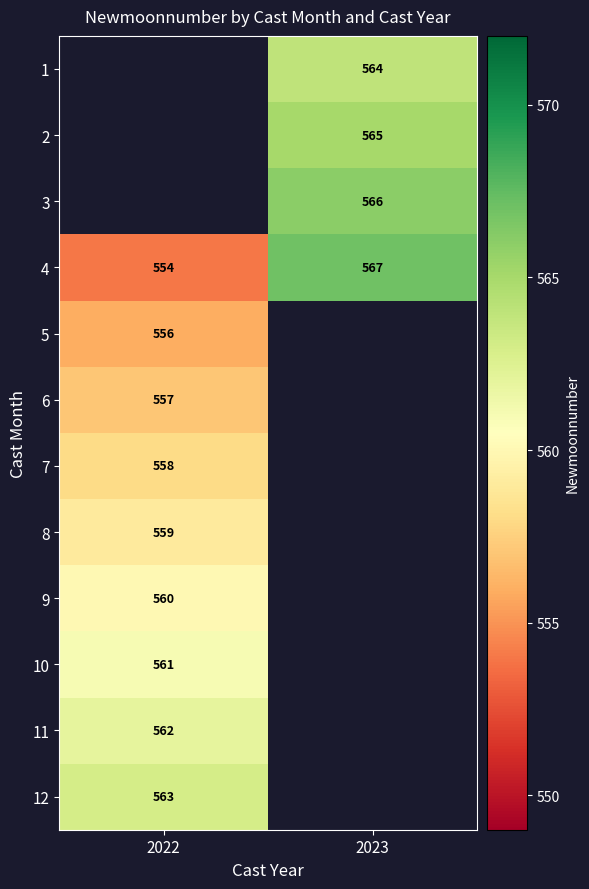

The 6 series shows 557 at 2022. True or false?

True